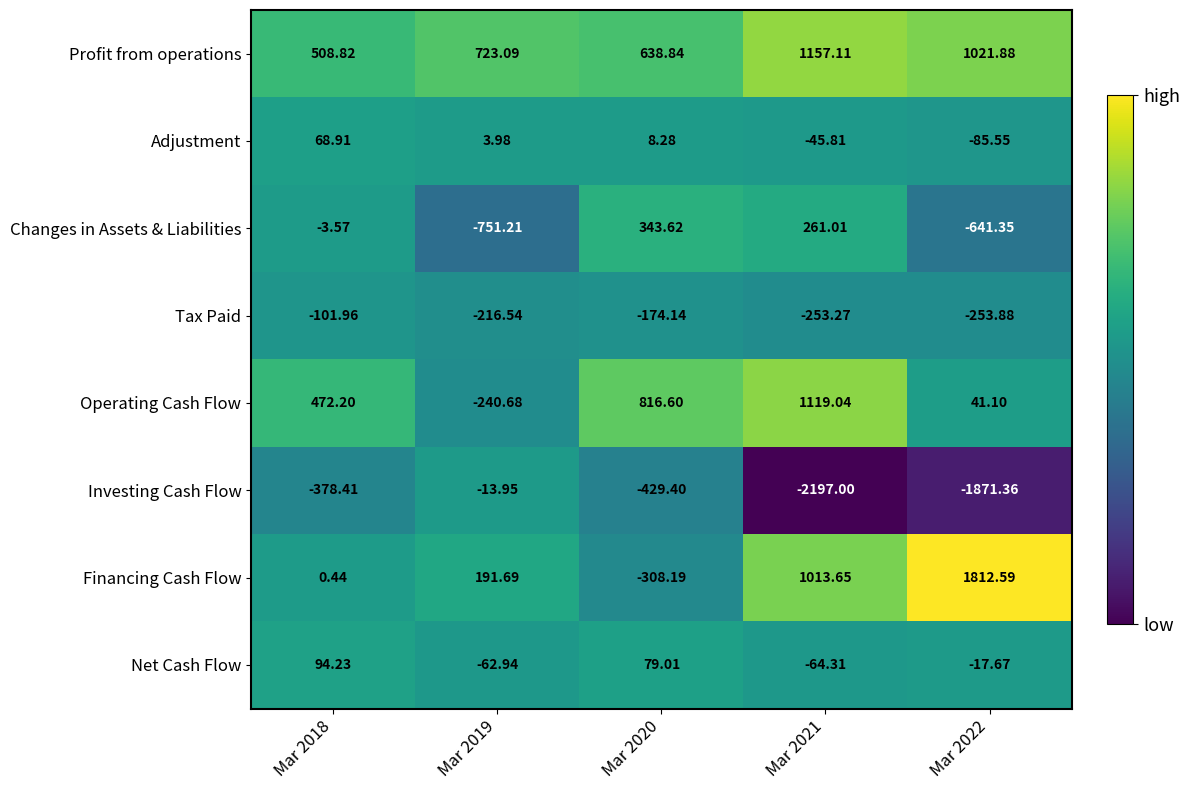

At Mar 2020, list the series in order from smallest to largest.

Investing Cash Flow, Financing Cash Flow, Tax Paid, Adjustment, Net Cash Flow, Changes in Assets & Liabilities, Profit from operations, Operating Cash Flow